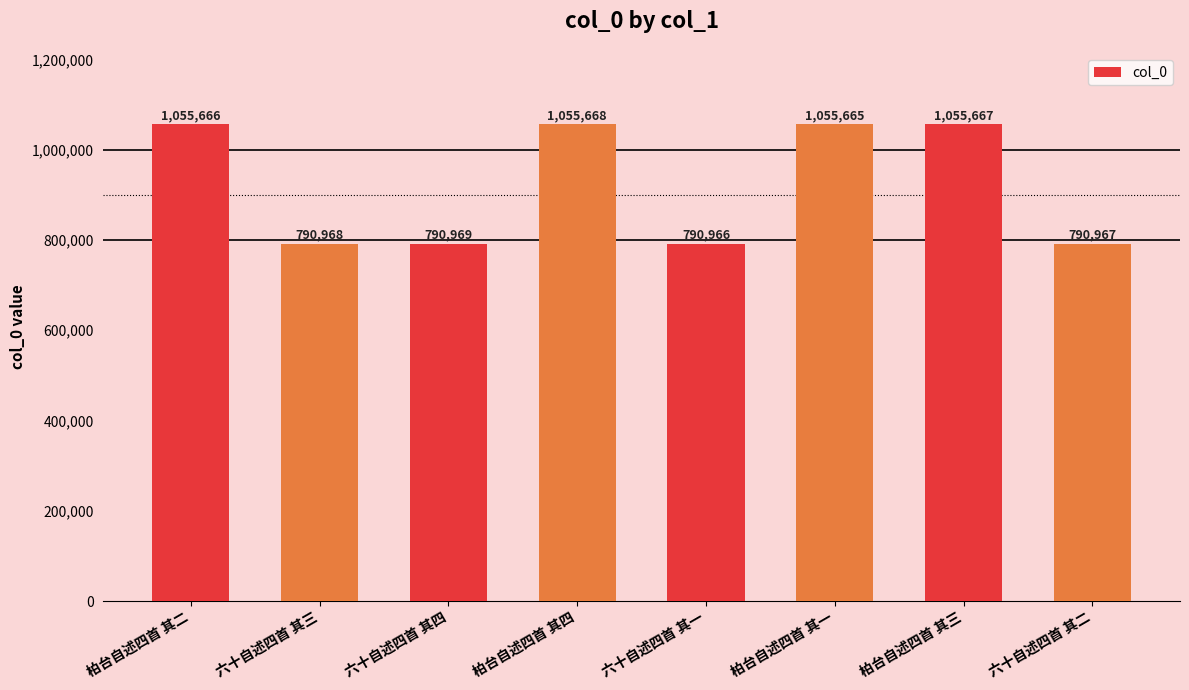

The value at 六十自述四首 其二 is 790967. True or false?

True